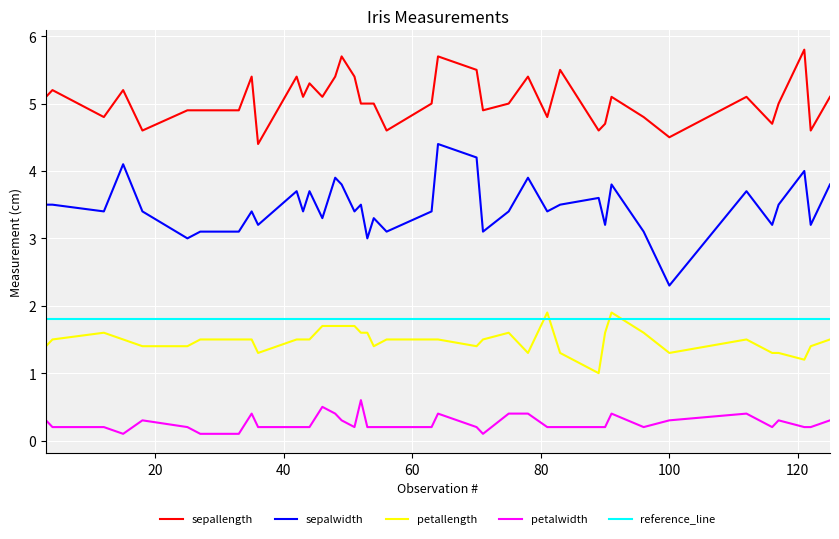

At which category does the chart reach its peak across all series?

121